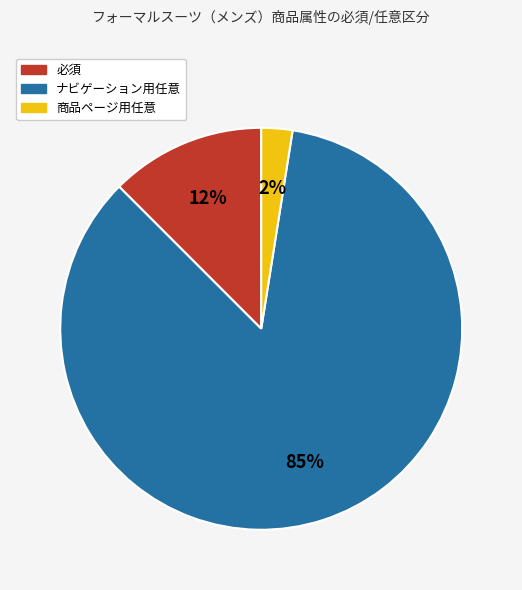

To the nearest percent, what is the average slice percentage?

33%